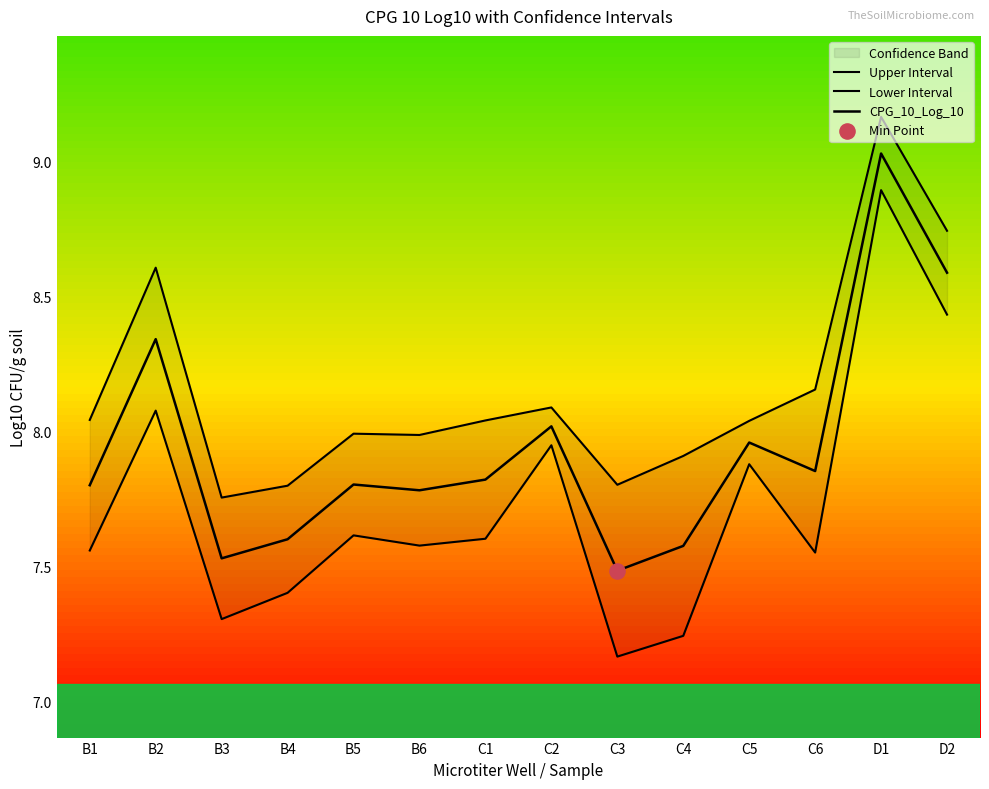

At which category is the sum across all series the highest?

D1